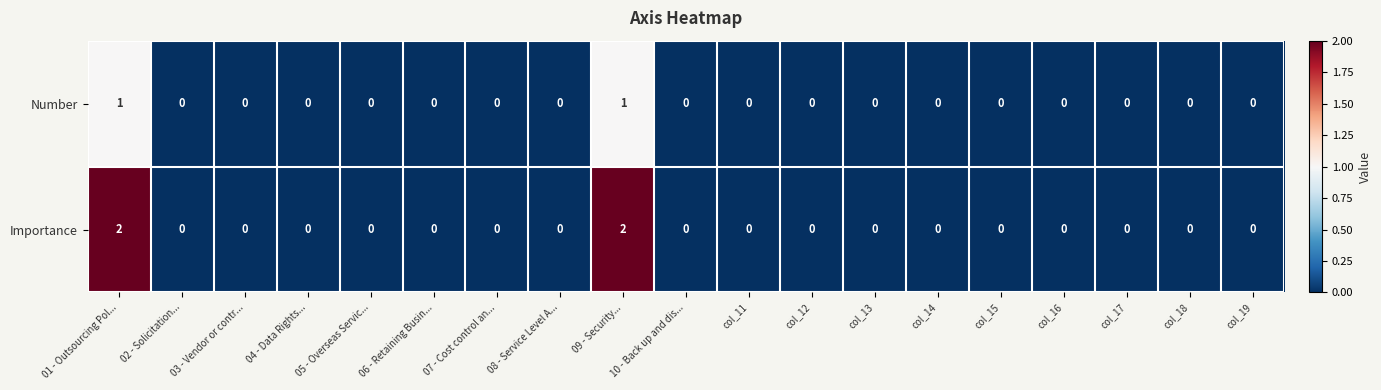

At how many categories does at least one series exceed 1?

2